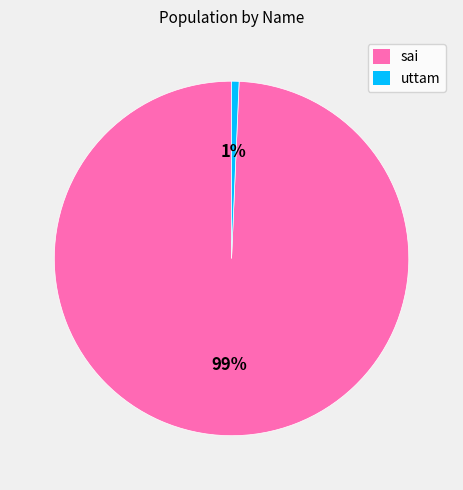

True or false: sai accounts for 99% of the total.

True